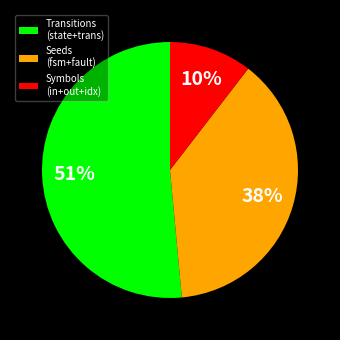

Which slice is the largest?

Transitions (state+trans)